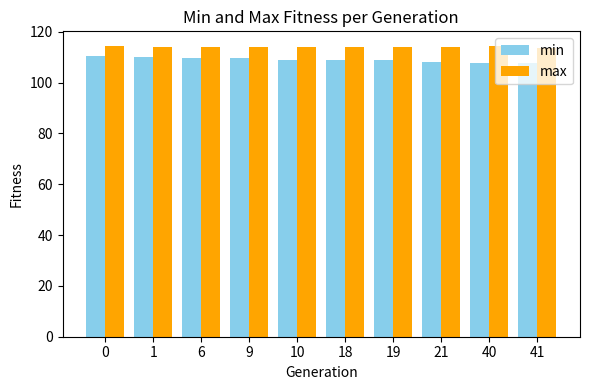

At how many categories does at least one series exceed 113?

10